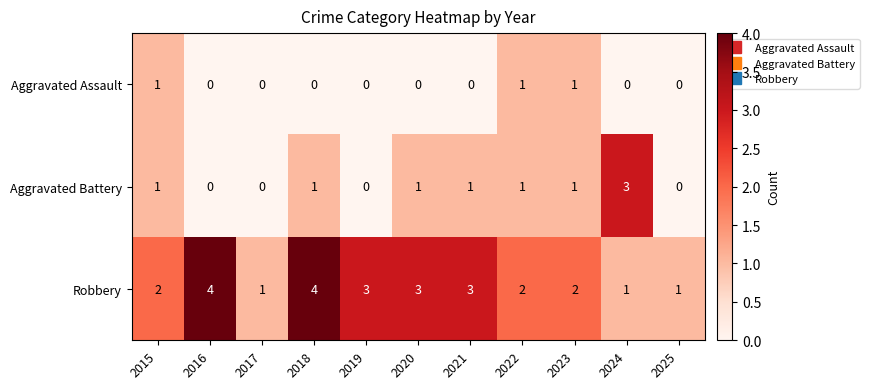

What is the greatest value displayed?

4